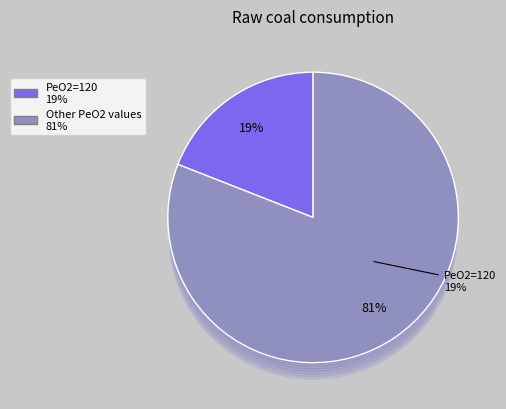

The 121 slice represents 15% of the pie. True or false?

False